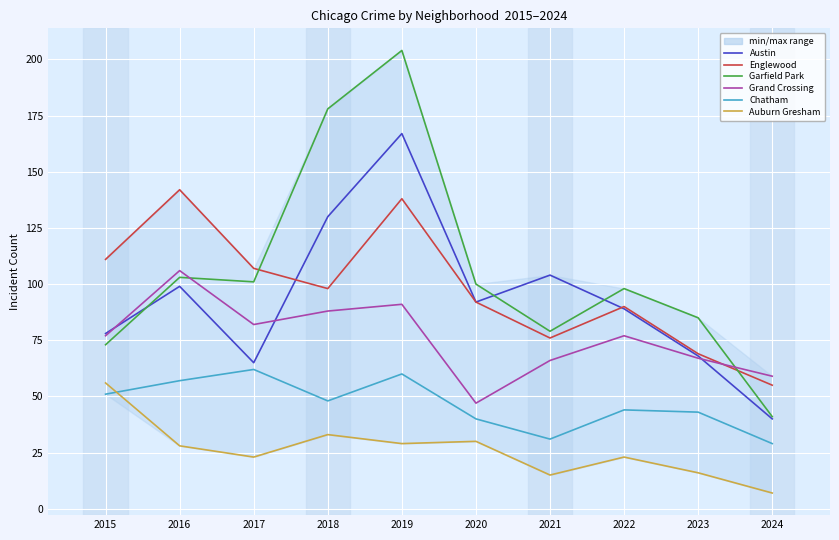

Reading left to right, extract all data points from this chart.

Austin: 2015=78	2016=99	2017=65	2018=130	2019=167	2020=92	2021=104	2022=89	2023=68	2024=40
Englewood: 2015=111	2016=142	2017=107	2018=98	2019=138	2020=92	2021=76	2022=90	2023=69	2024=55
Garfield Park: 2015=73	2016=103	2017=101	2018=178	2019=204	2020=100	2021=79	2022=98	2023=85	2024=41
Grand Crossing: 2015=77	2016=106	2017=82	2018=88	2019=91	2020=47	2021=66	2022=77	2023=67	2024=59
Chatham: 2015=51	2016=57	2017=62	2018=48	2019=60	2020=40	2021=31	2022=44	2023=43	2024=29
Auburn Gresham: 2015=56	2016=28	2017=23	2018=33	2019=29	2020=30	2021=15	2022=23	2023=16	2024=7